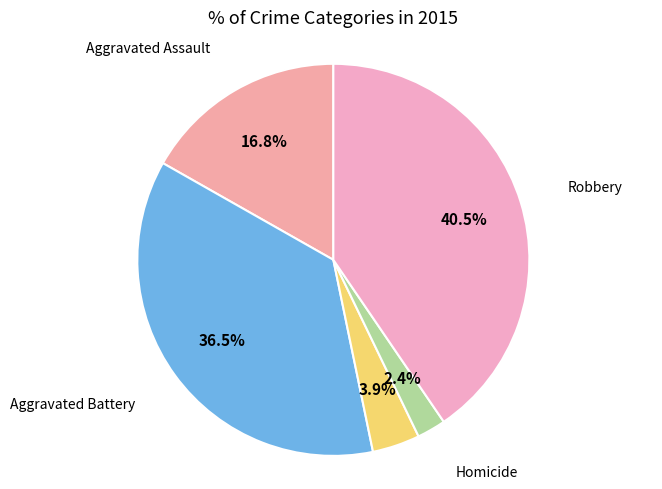

What portion of the pie excludes Aggravated Assault?

83.2%